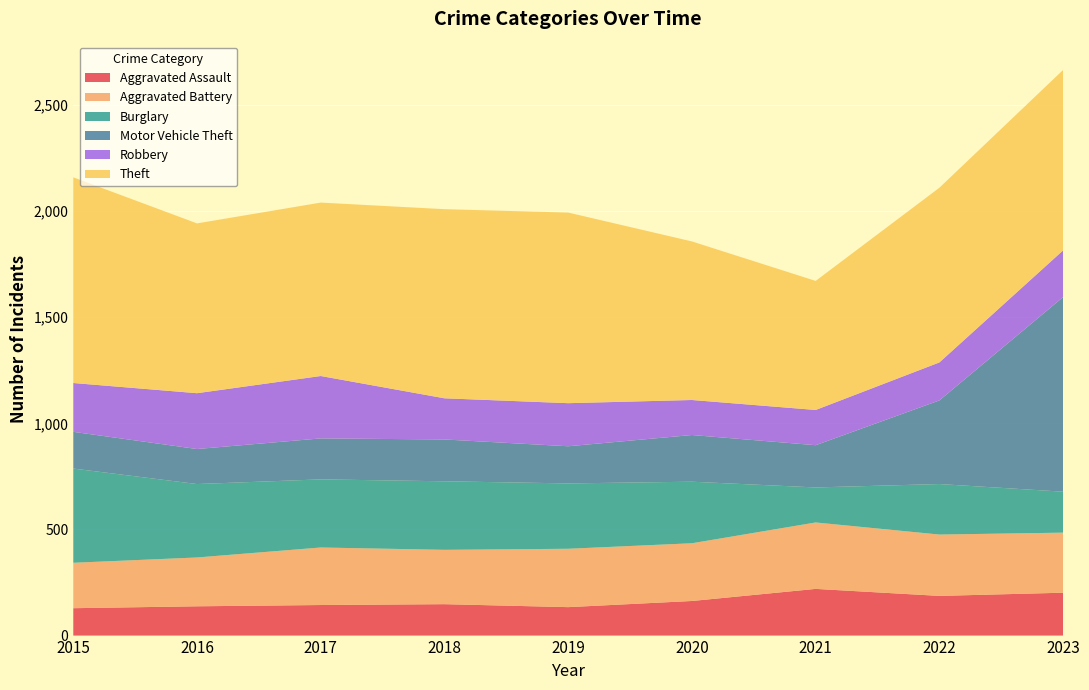

Reading left to right, list all the values displayed in this chart.

Aggravated Assault: 129	138	144	148	134	163	220	187	202
Aggravated Battery: 214	230	271	256	275	272	313	289	283
Burglary: 444	346	321	323	308	290	165	238	193
Motor Vehicle Theft: 173	165	193	197	175	220	199	394	917
Robbery: 230	263	294	194	203	165	166	179	220
Theft: 969	800	817	891	898	747	608	823	850